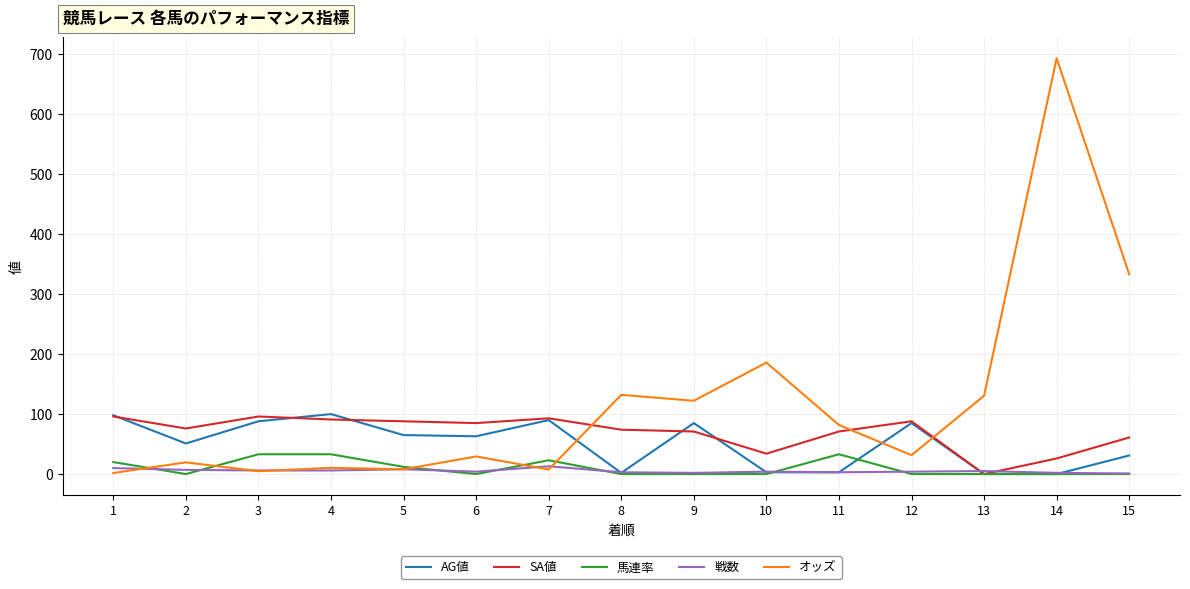

Which series has the largest total across all categories?

オッズ